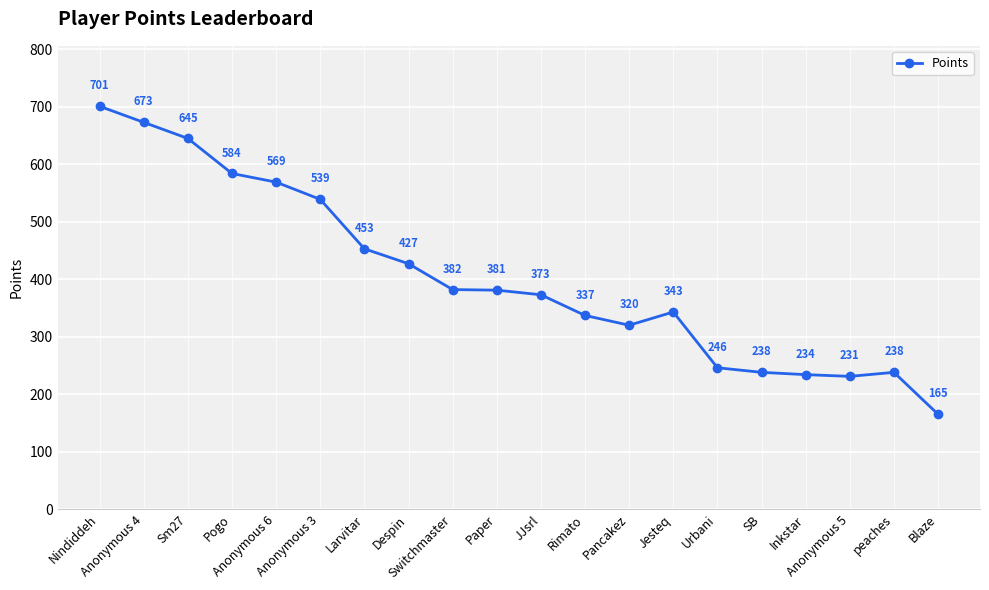

How many interior local valleys (lower than both neighbors) does the data have?

2